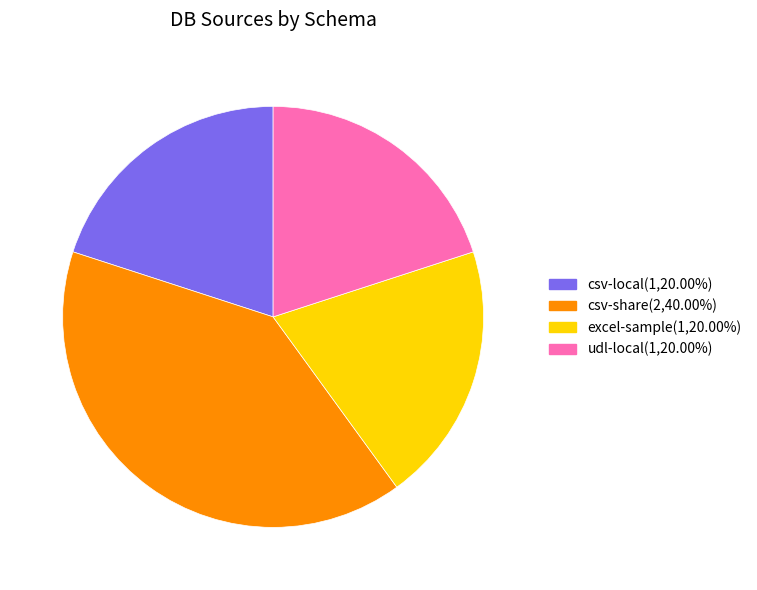

Does csv-share represent more than half of the total?

No